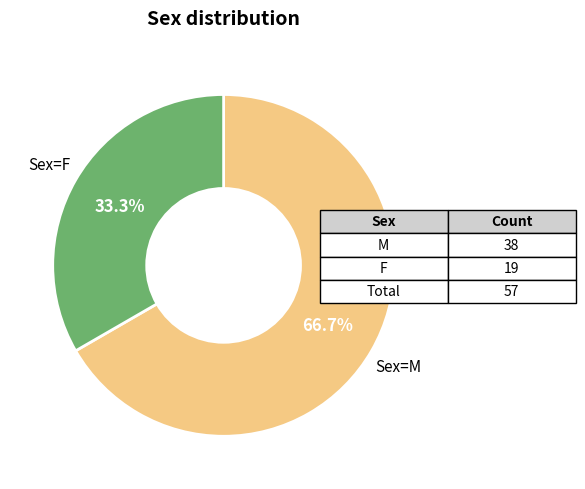

Is there a majority slice in this chart?

Yes